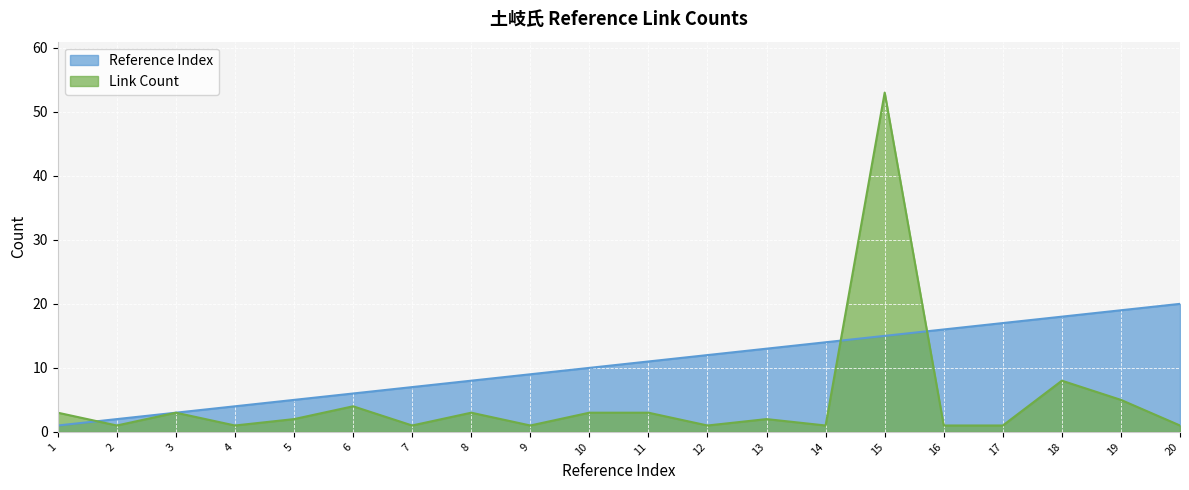

Which series ends up on top after the final intersection of Reference Index and Link Count?

Reference Index